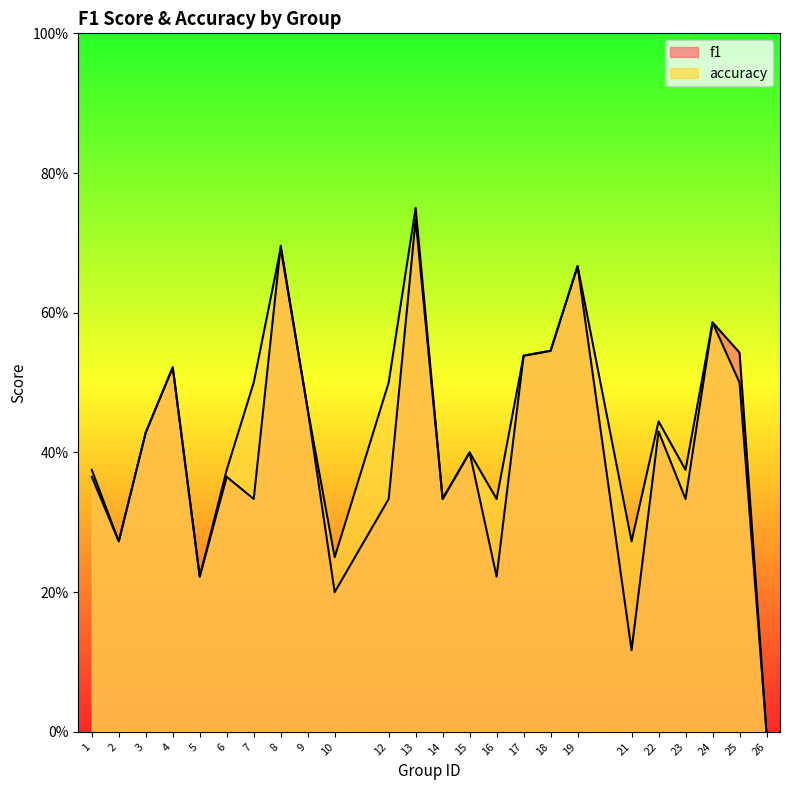

How many intersections are there between accuracy and f1?

1